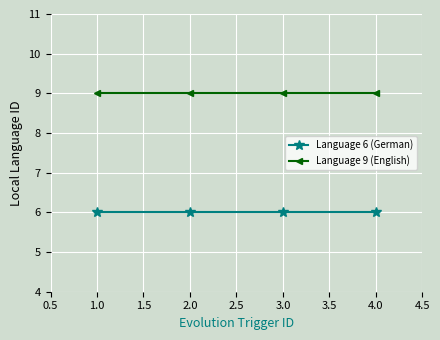

True or false: Language 9 (English) and Language 6 (German) intersect in this chart.

False